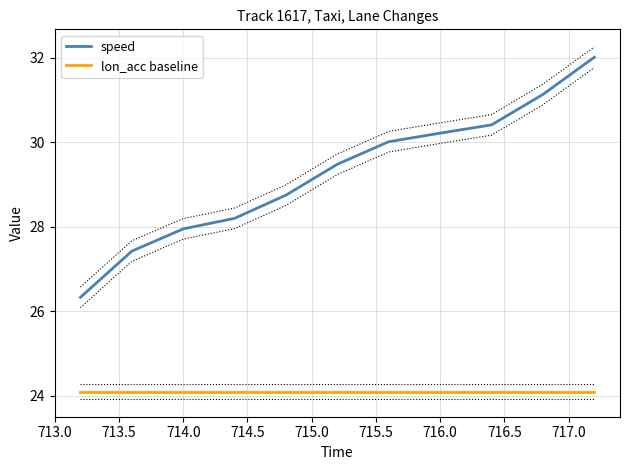

Which series has the largest total across all categories?

speed